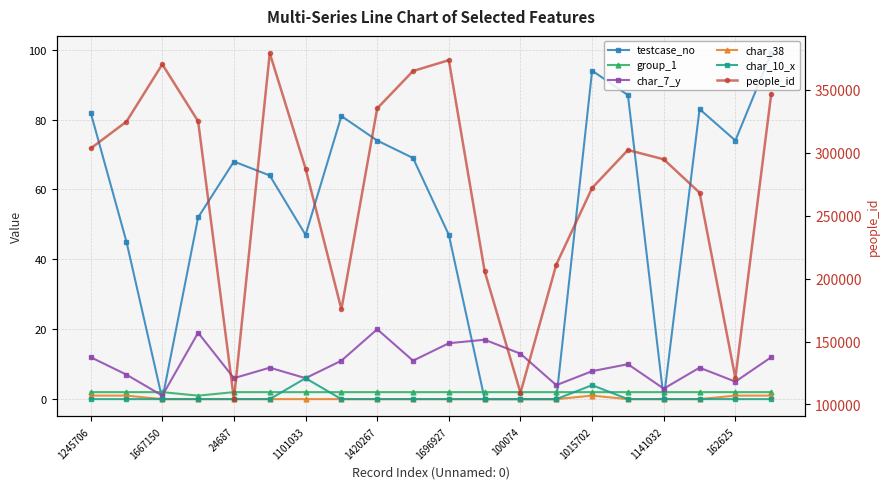

List the series in order of their peak value, highest first.

people_id, testcase_no, char_7_y, char_10_x, group_1, char_38